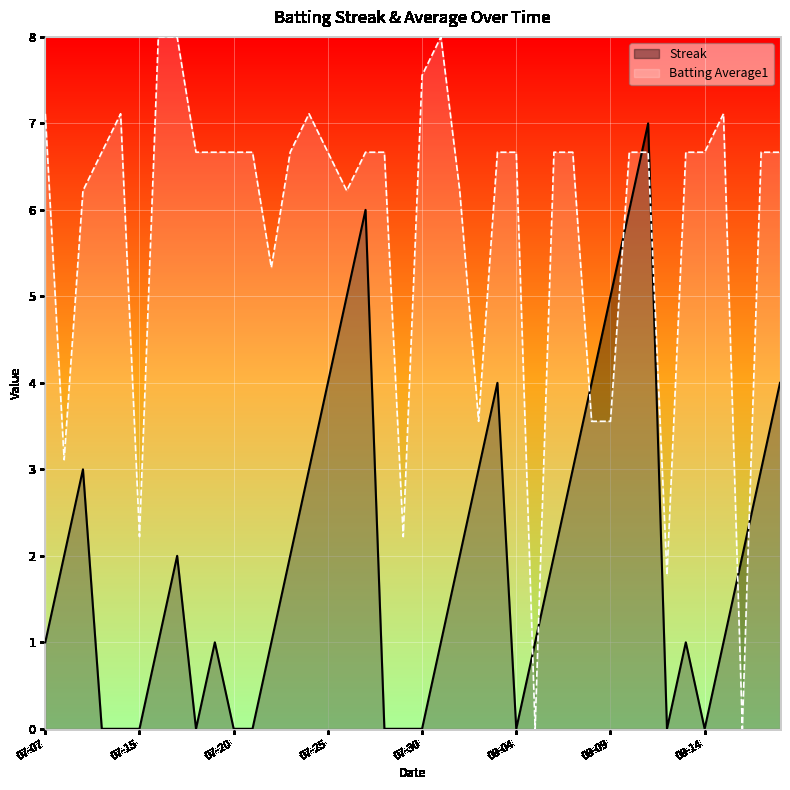

What is the difference between the Streak values at 2010-07-26 and 2010-08-15?

4.0